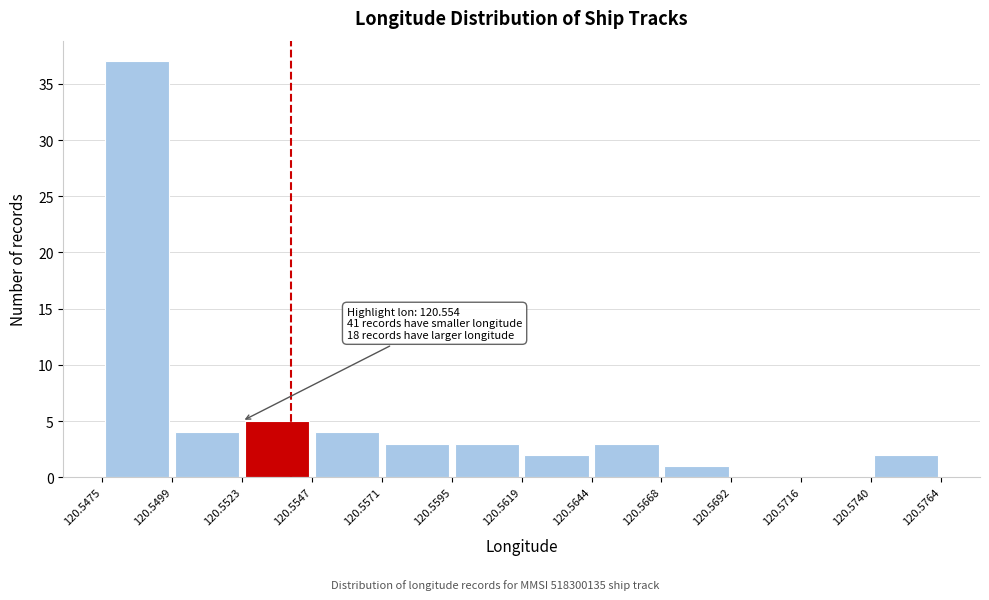

Over which range of the x-axis is the bar tallest?

120.5475 to 120.5499